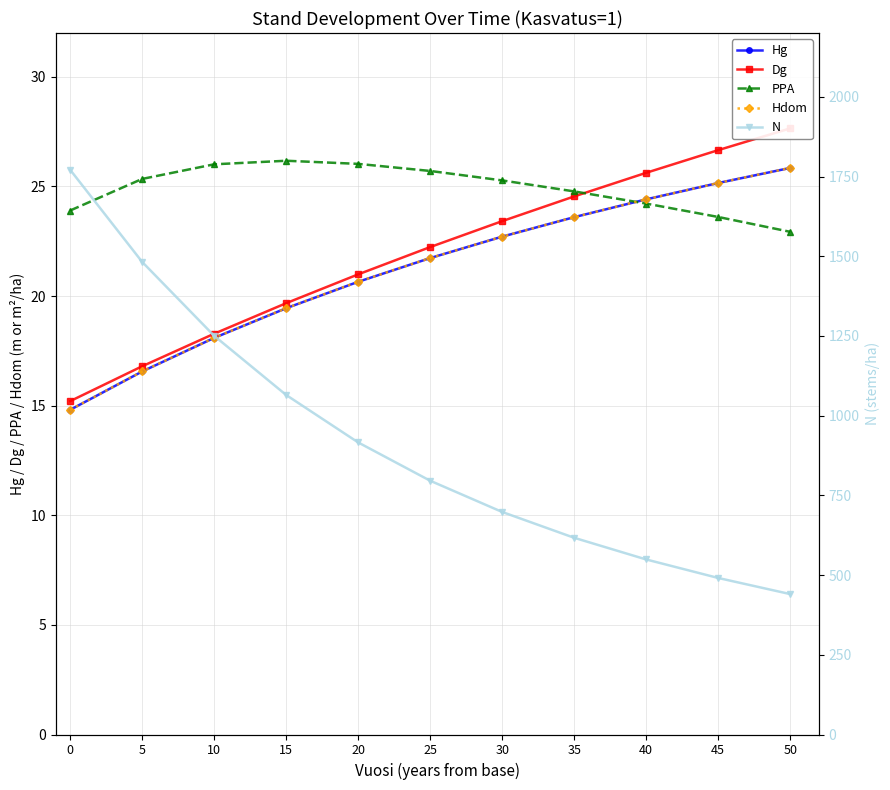

The Hdom series shows 27.2 at 15. True or false?

False